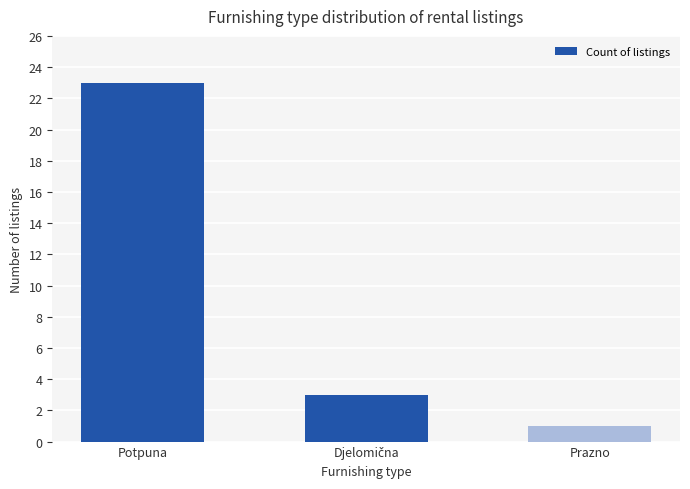

Reading left to right, list all the values displayed in this chart.

23	3	1